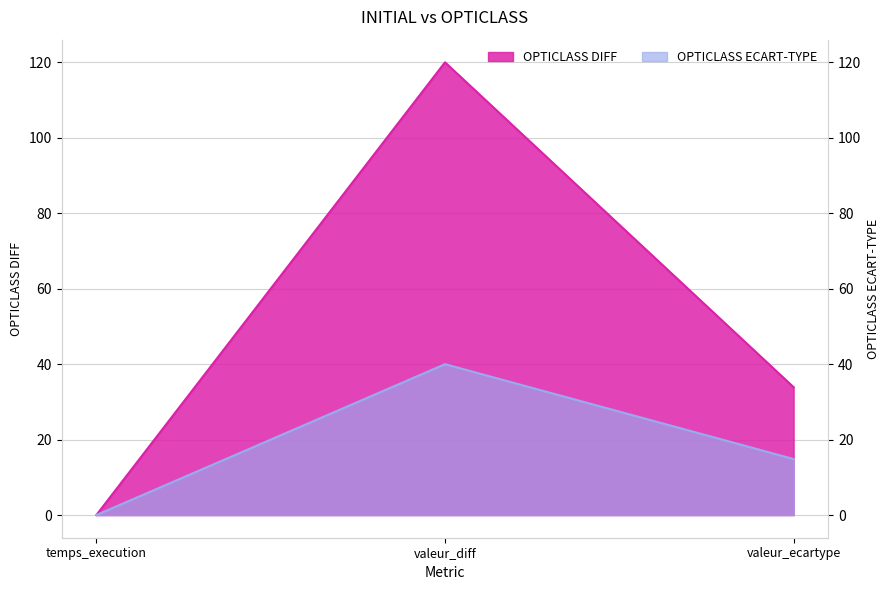

How many values in the OPTICLASS DIFF series are below 33?

1